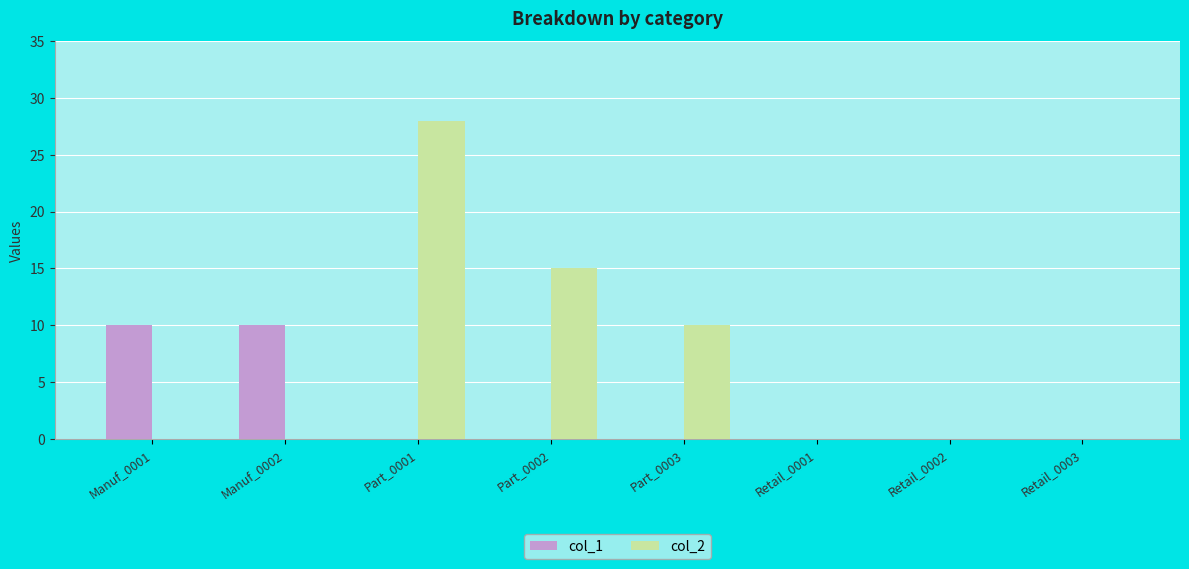

At which category does the chart reach its peak across all series?

Part_0001